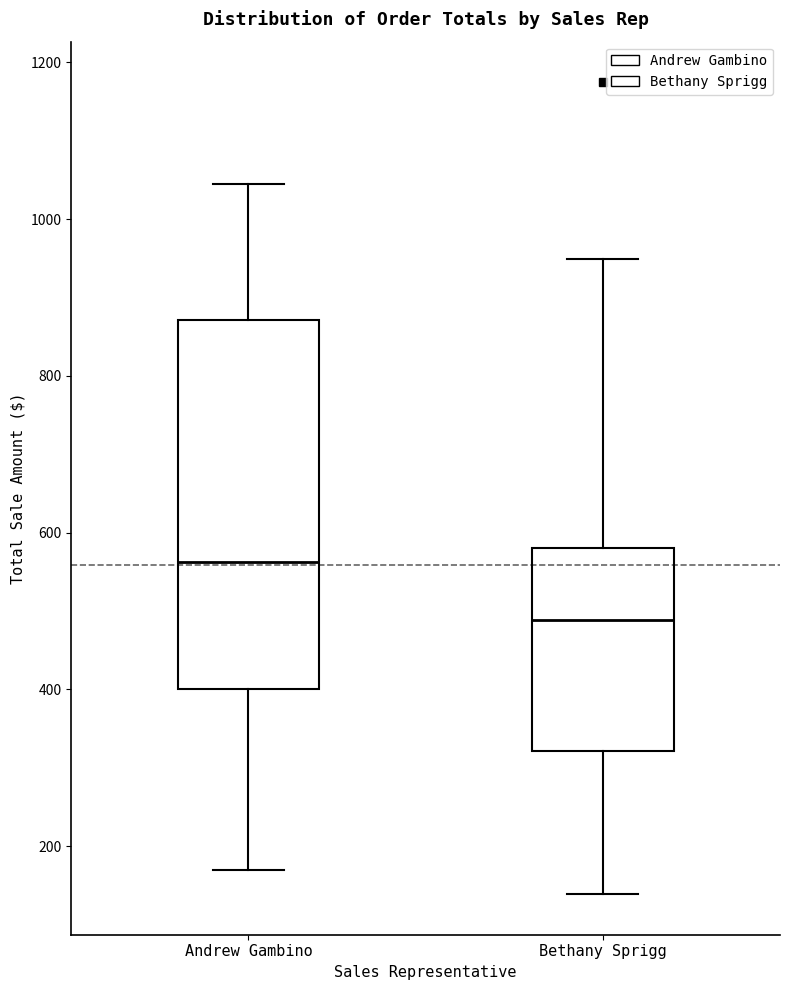

Where does the lower whisker of the box for Bethany Sprigg end on the y-axis? The values are not printed on the chart, so give them approximately, as read against the axis.

140